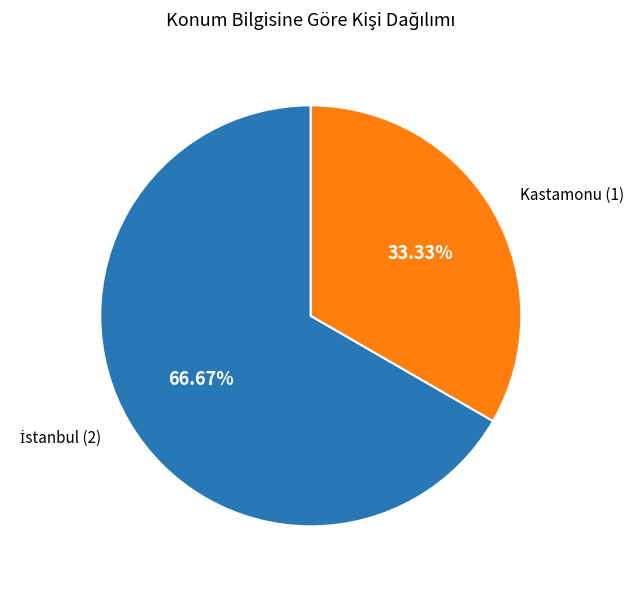

Does any single category account for the majority?

Yes